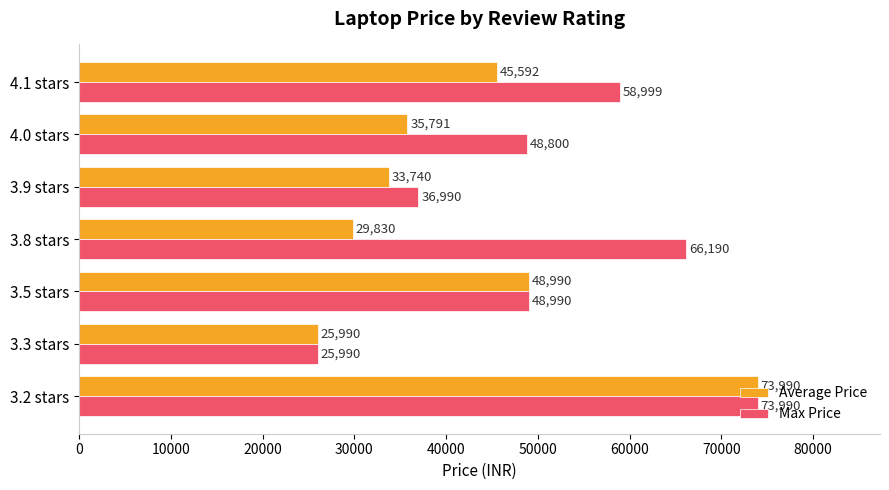

How many Max Price values are between 36990 and 66190?

5